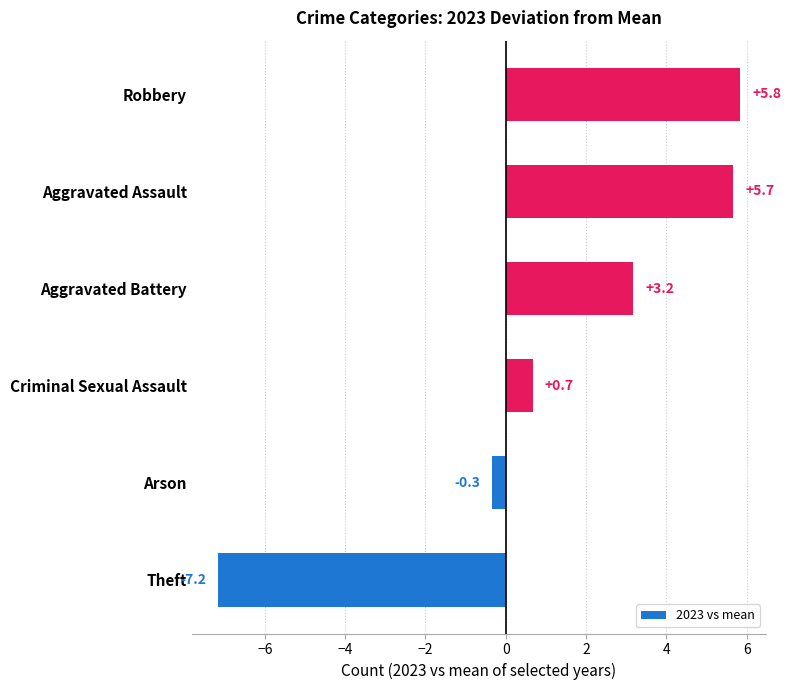

Between Robbery and Arson, which is larger?

Robbery